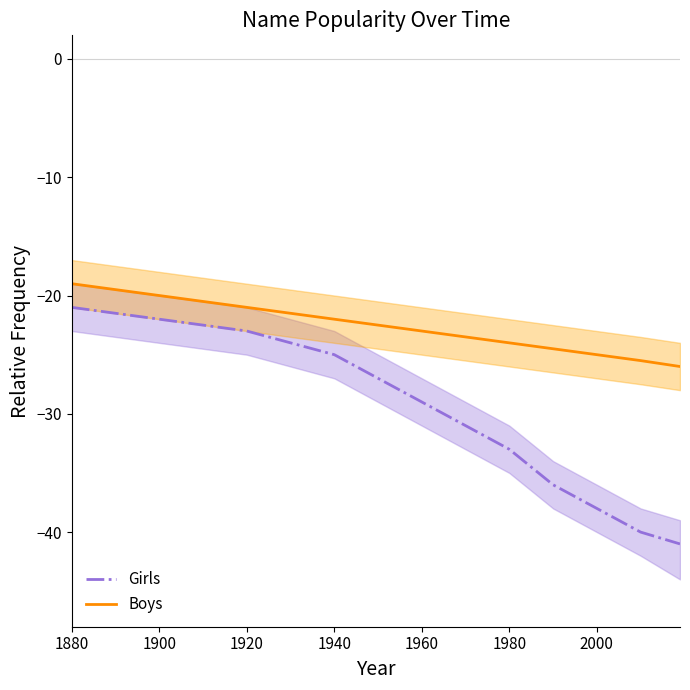

Rank the series by their maximum value, from highest to lowest.

Boys, Girls